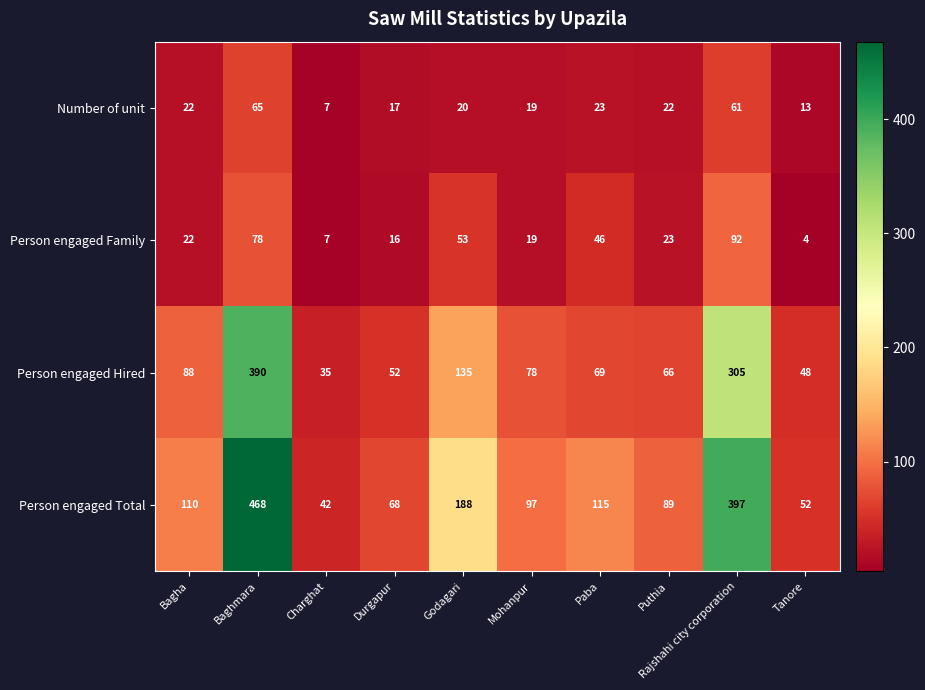

Which series has the largest total across all categories?

Person engaged Total